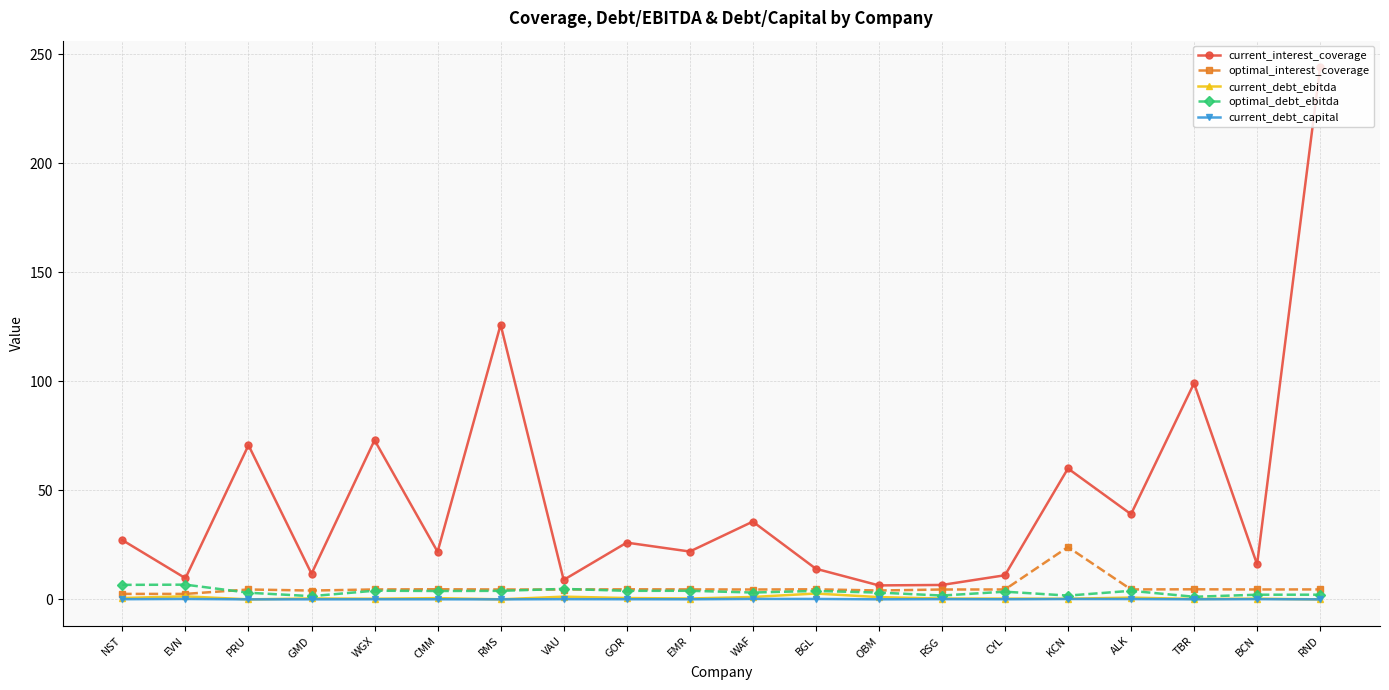

Which series has the widest spread of values?

current_interest_coverage